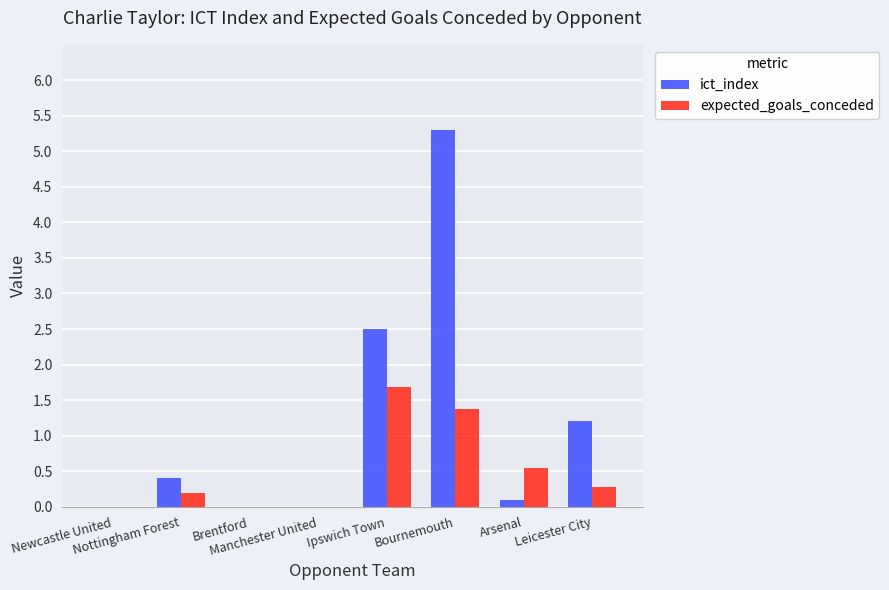

Reading left to right, extract all data points from this chart.

ict_index: Newcastle United=0.0	Nottingham Forest=0.4	Brentford=0.0	Manchester United=0.0	Ipswich Town=2.5	Bournemouth=5.3	Arsenal=0.1	Leicester City=1.2
expected_goals_conceded: Newcastle United=0.0	Nottingham Forest=0.2	Brentford=0.0	Manchester United=0.0	Ipswich Town=1.7	Bournemouth=1.4	Arsenal=0.5	Leicester City=0.3